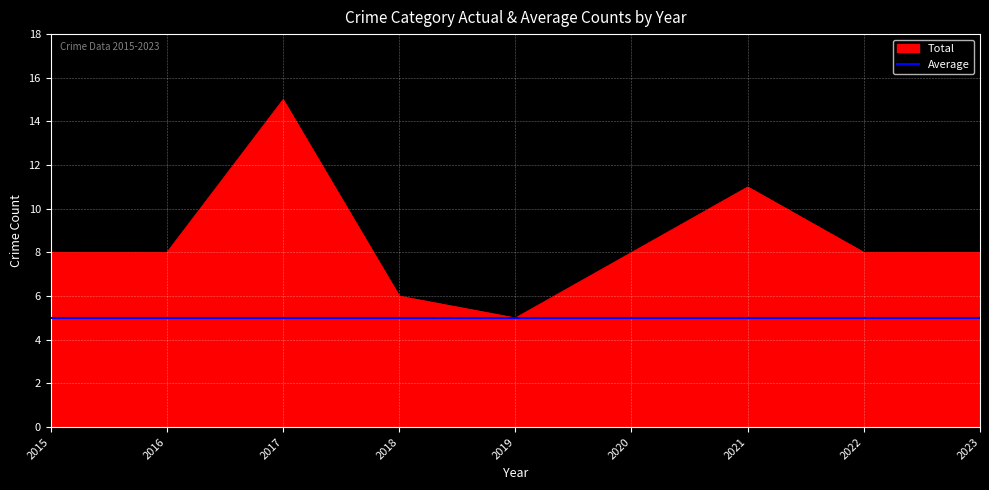

Which category has the lowest value in the Total series?

2019